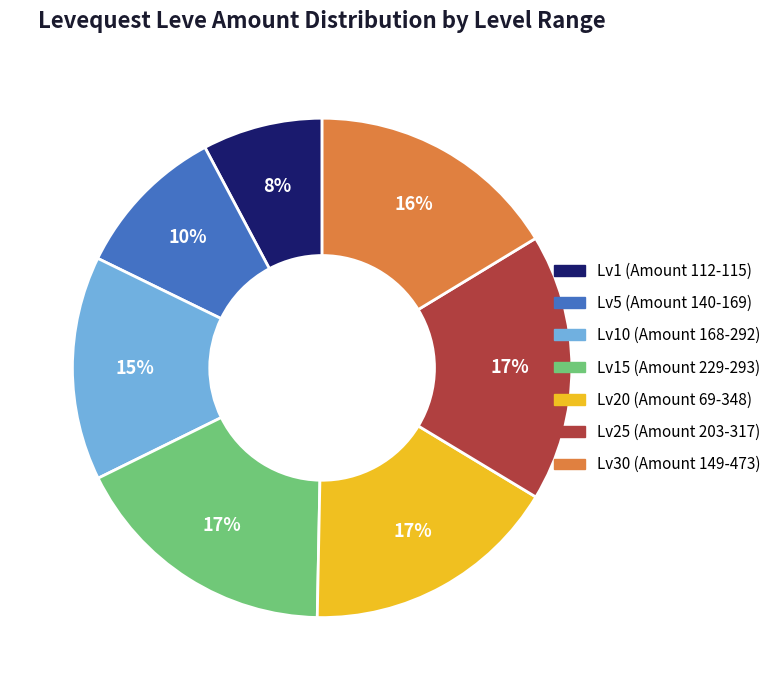

Does any single category account for the majority?

No